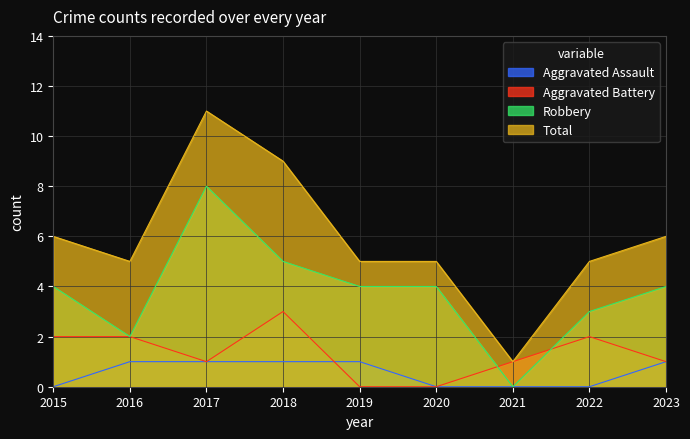

True or false: Robbery has more than 2 points higher than both neighbors.

False